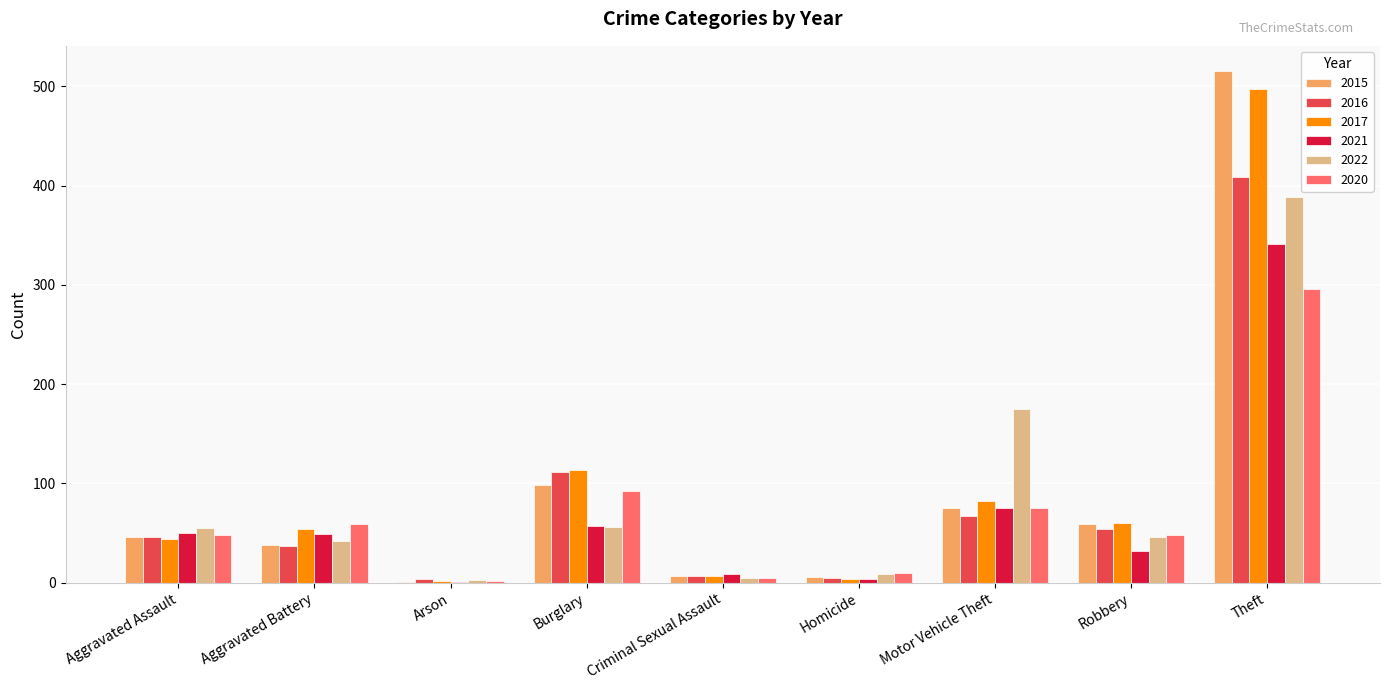

Which series has the widest spread of values?

2015